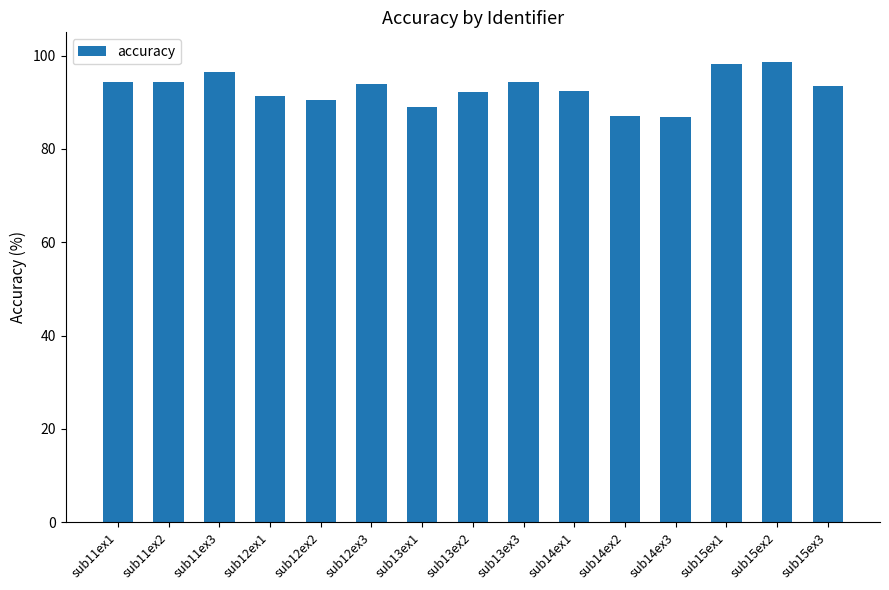

The value at sub15ex1 is 98.1. True or false?

True